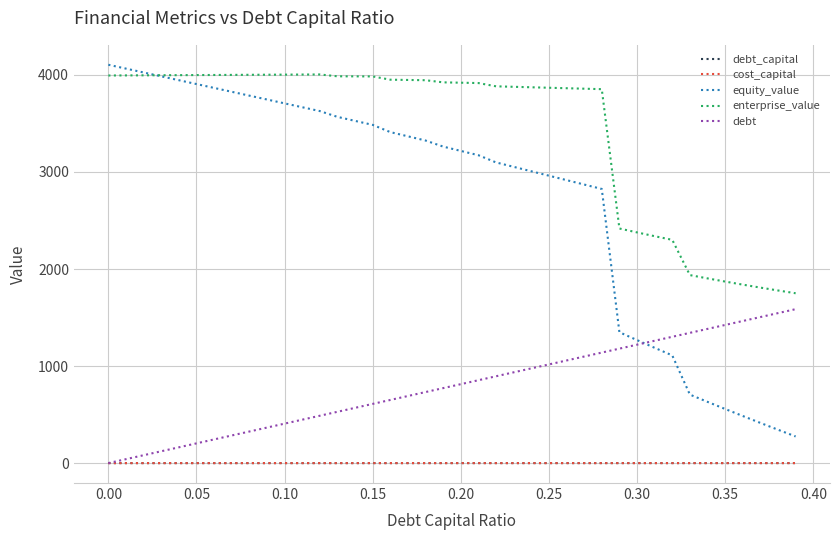

Which series has the largest range (max minus min)?

equity_value